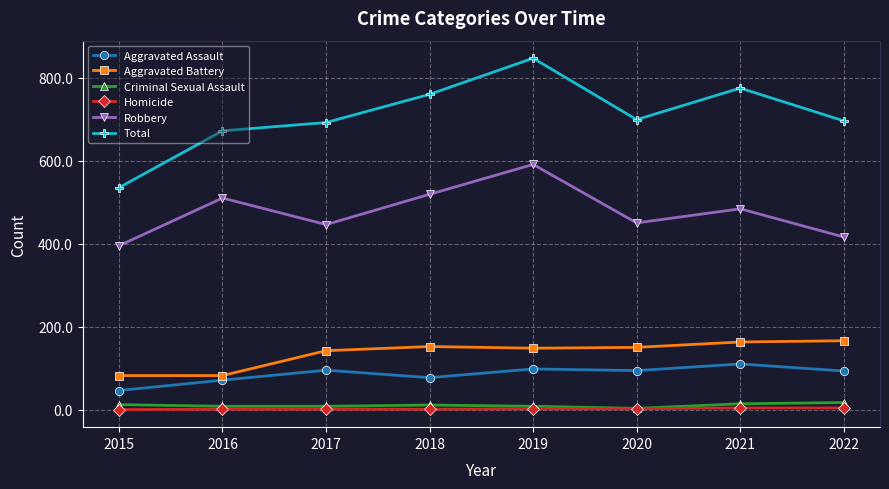

Where is the first local minimum for Total?

2020